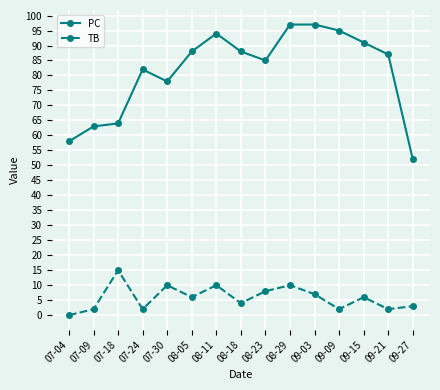

How many lines are shown in the chart?

2